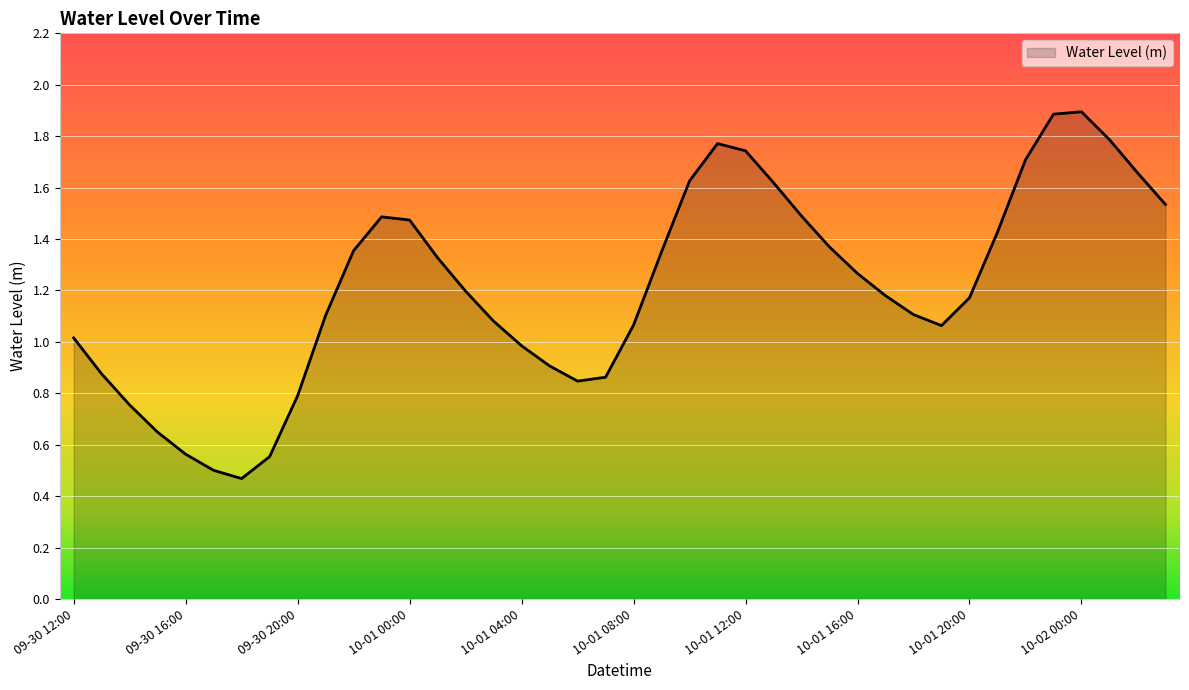

What is the maximum value shown in the chart?

1.9